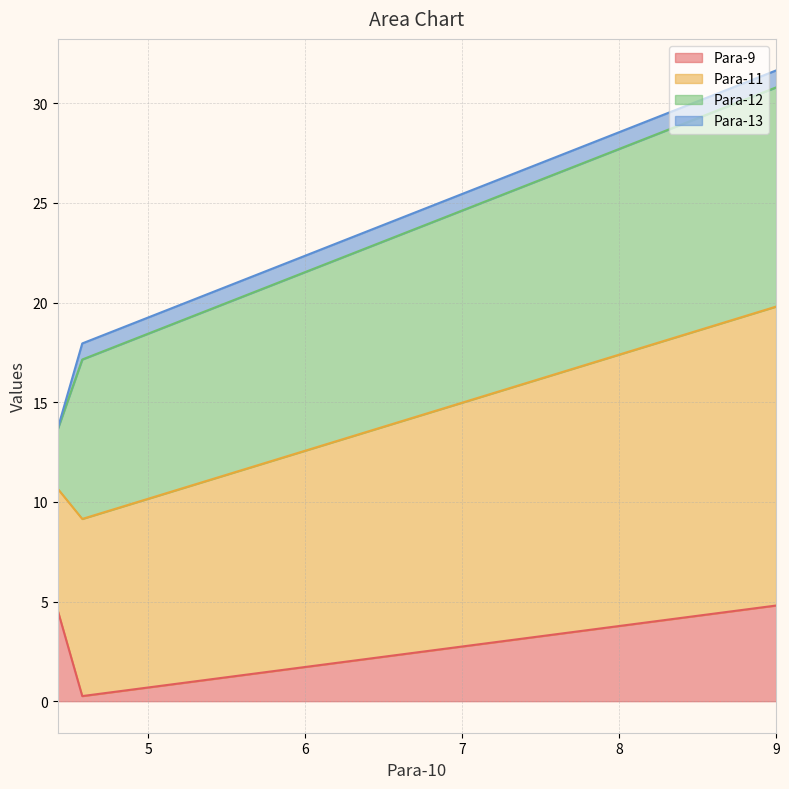

Does the chart have visible grid lines?

Yes